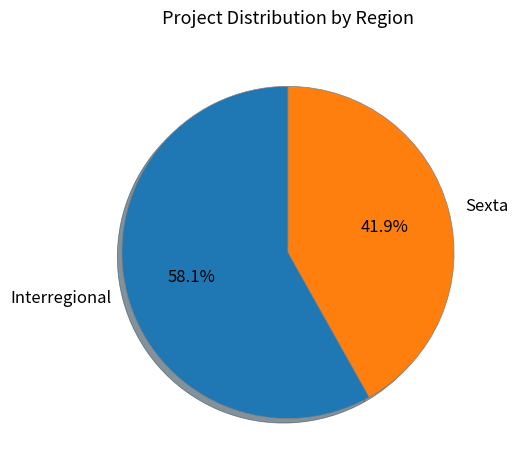

What is the largest slice in the pie chart?

Interregional